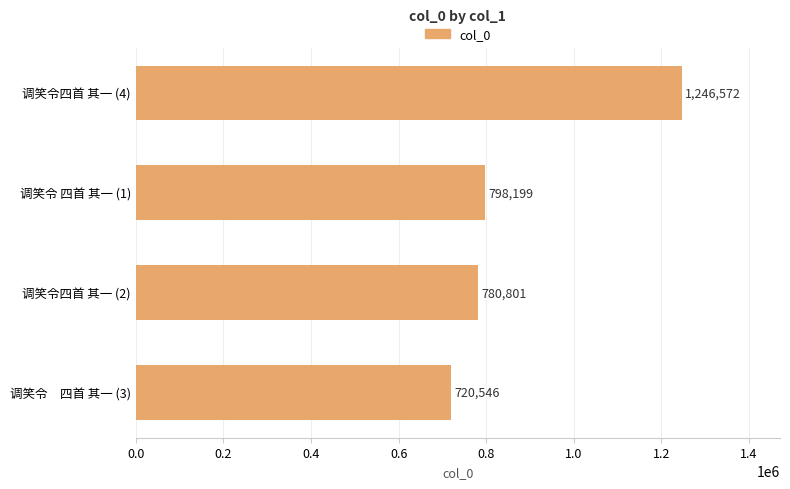

Reading bottom to top, transcribe all the data shown in this chart.

720546	780801	798199	1246572